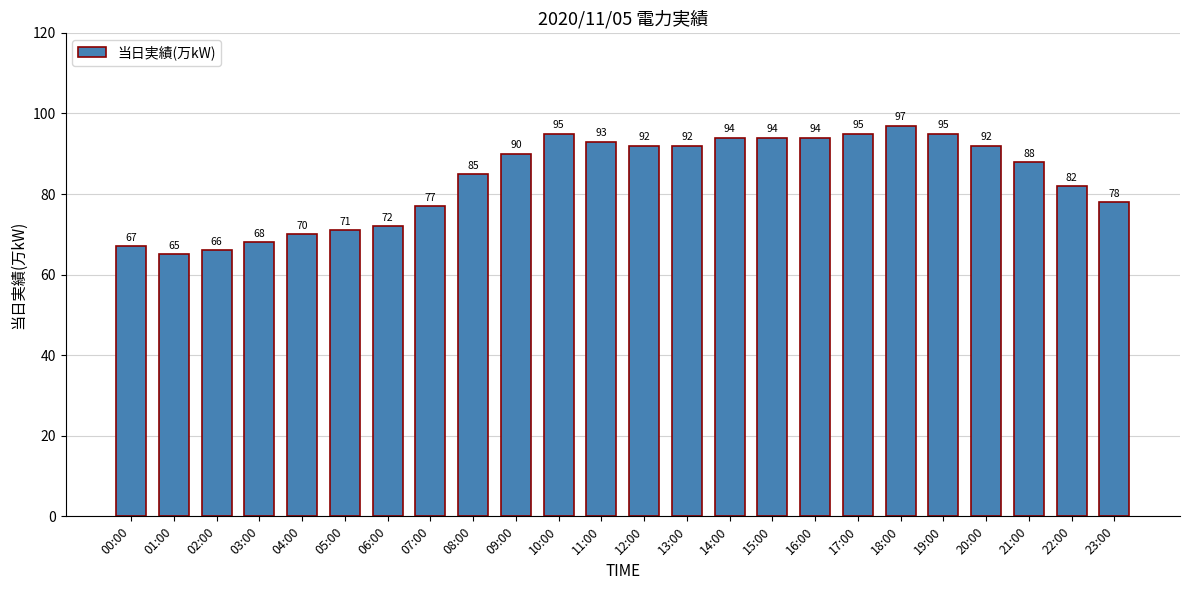

Which label corresponds to the largest value in the chart?

18:00